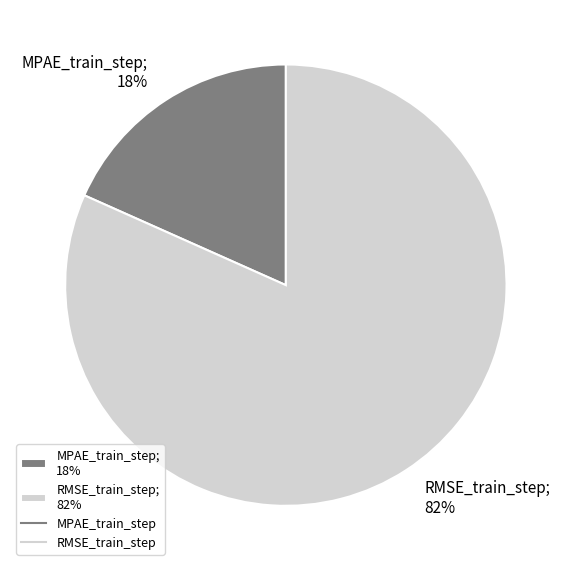

Which has a higher value, RMSE_train_step or MPAE_train_step?

RMSE_train_step